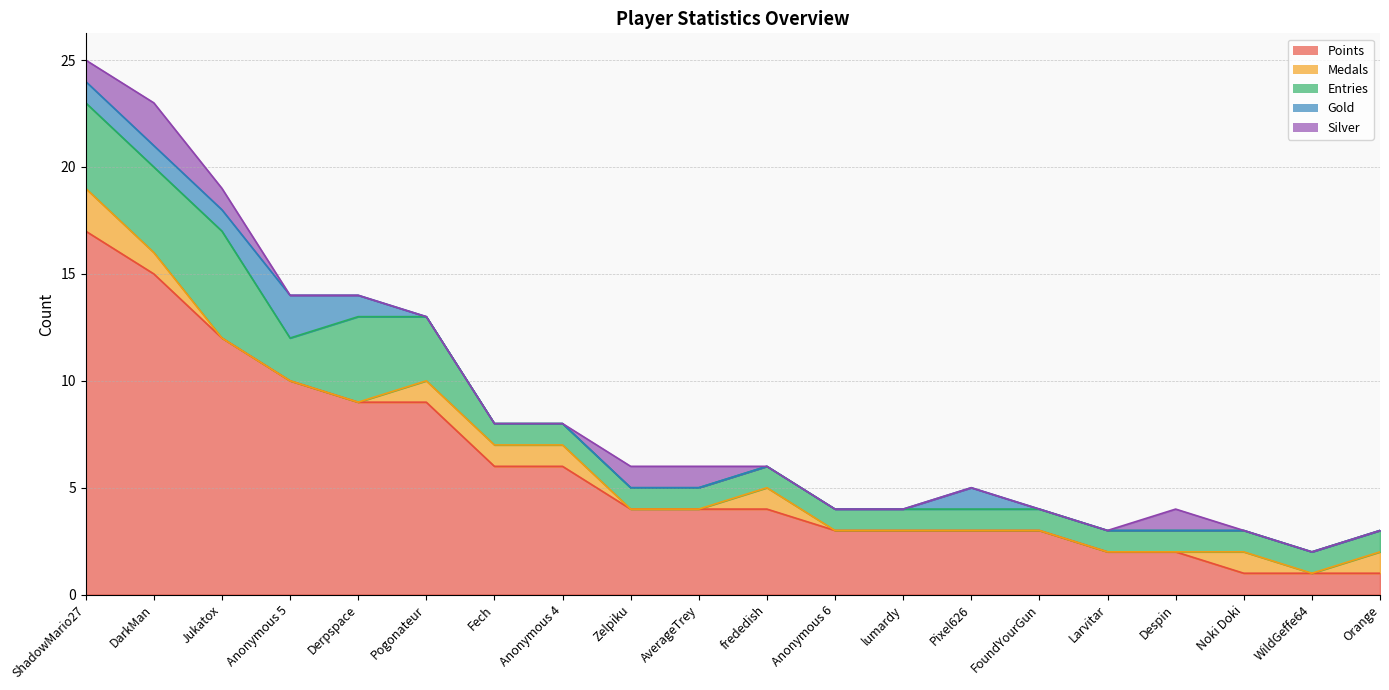

The Gold series shows 0 at frededish. True or false?

True